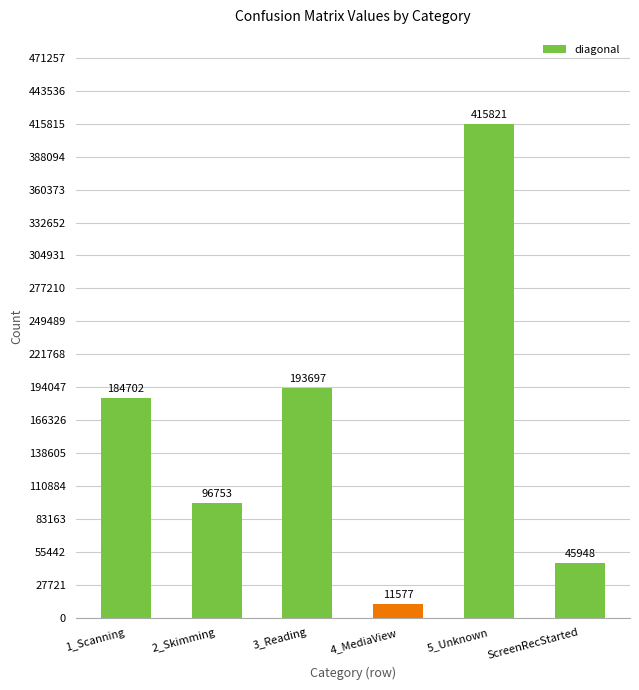

At which label is the value closest to 213699?

3_Reading